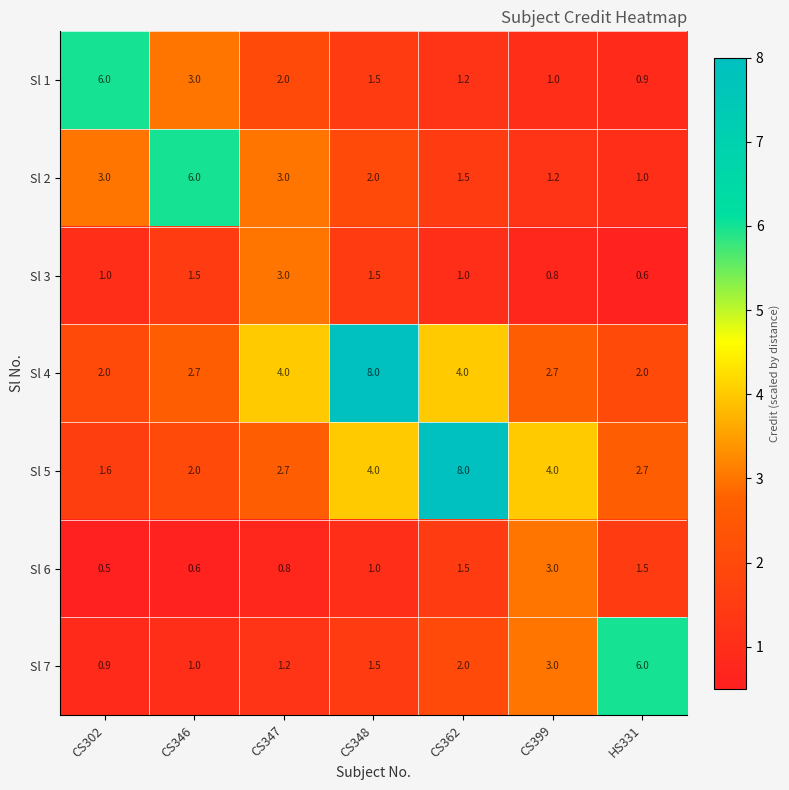

At which label does Sl 7 reach its minimum?

CS302